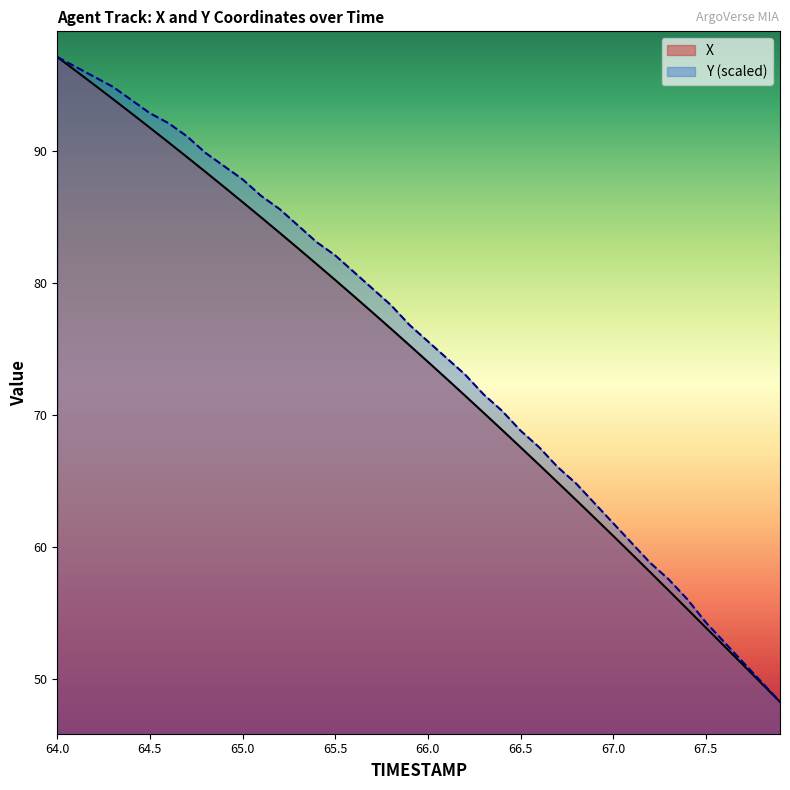

What is the maximum value for Y?

97.1